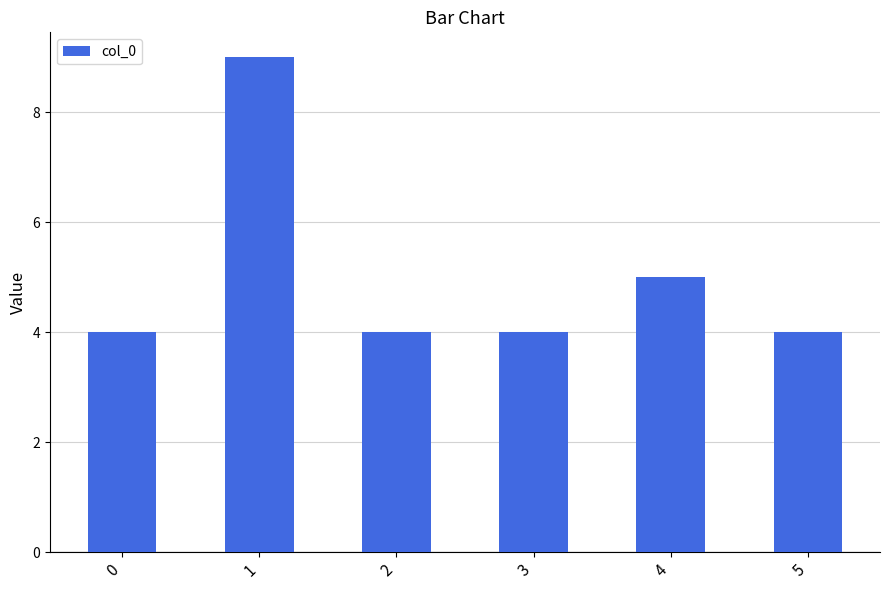

Reading right to left, list all the values displayed in this chart.

5=4	4=5	3=4	2=4	1=9	0=4